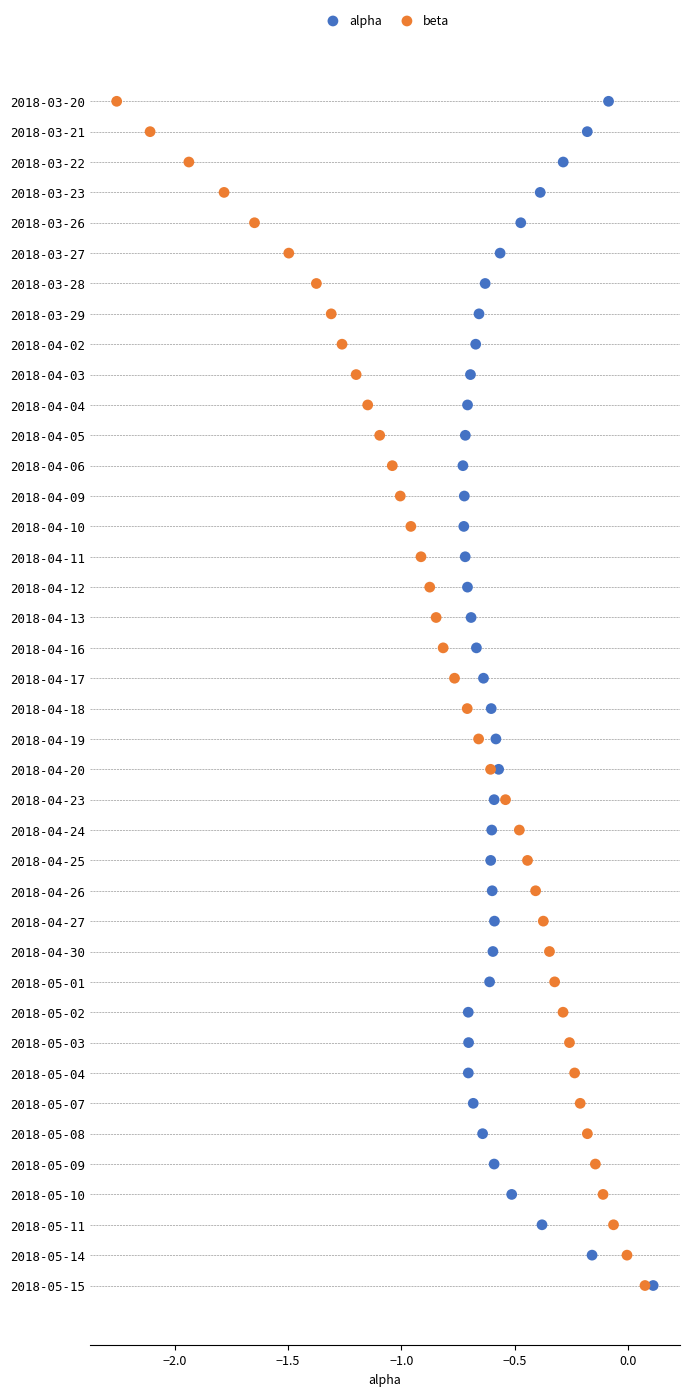

What are all the series names shown in the legend?

alpha, beta